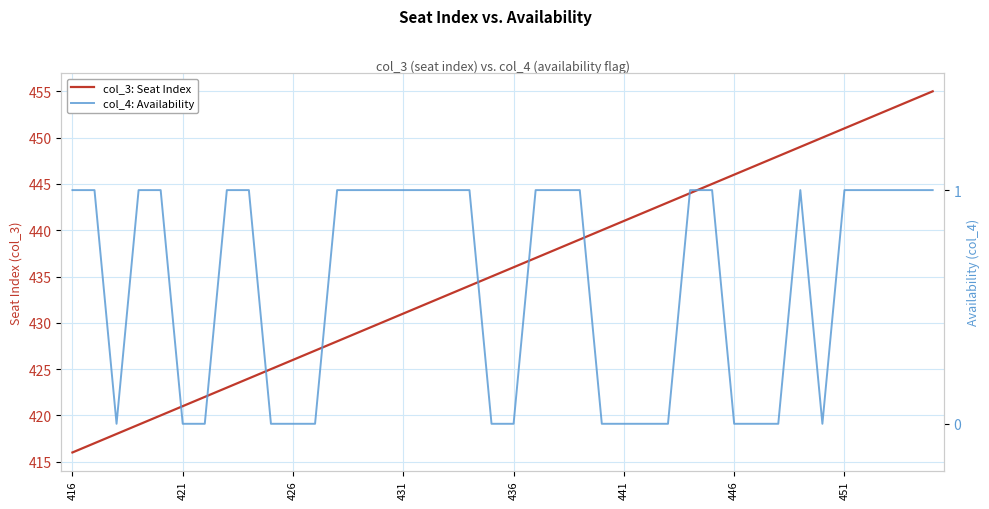

What is the difference between the maximum and minimum values in the col_4: Availability series?

1